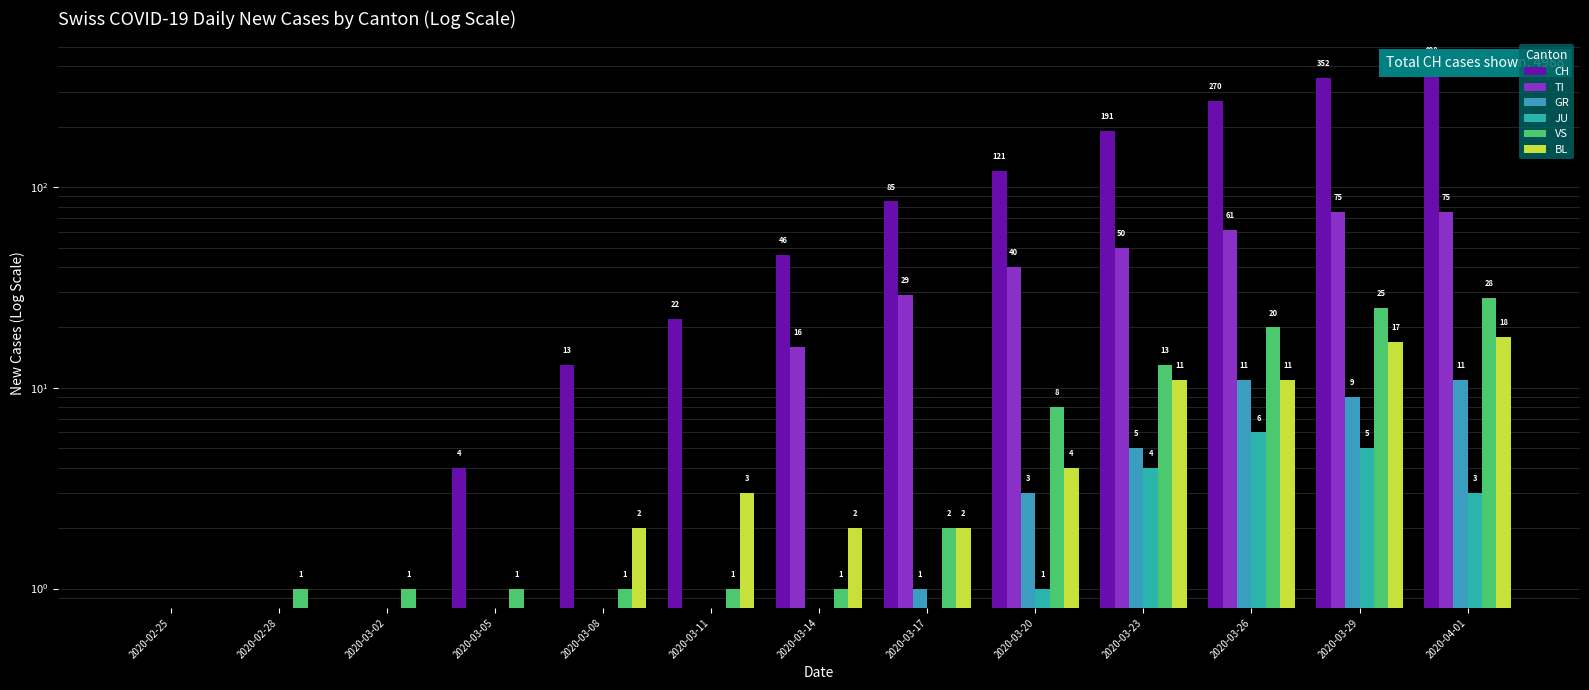

What is the difference between the second highest and minimum values in the TI series?

75